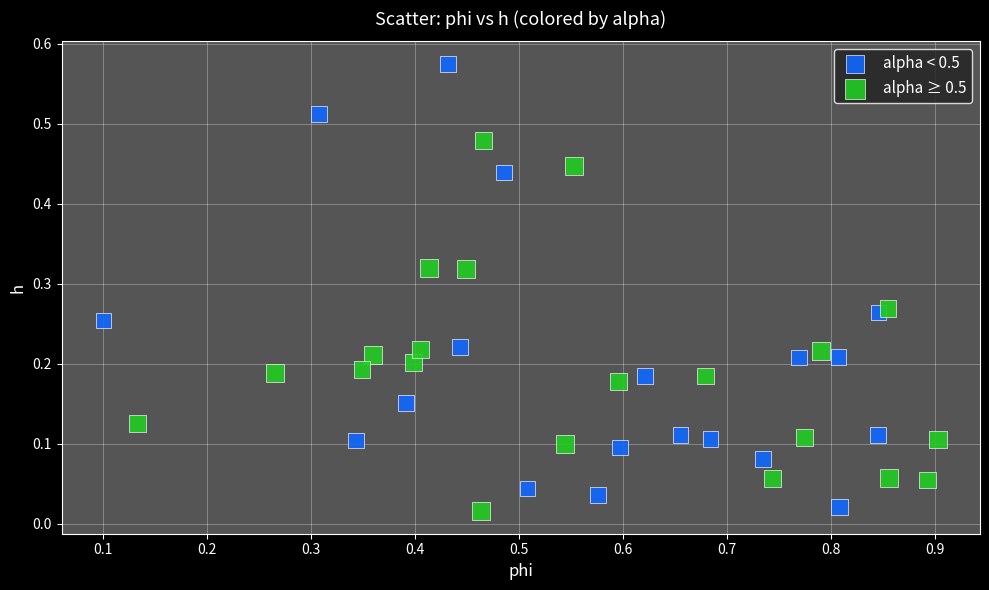

Which series reaches the maximum Y coordinate?

alpha < 0.5